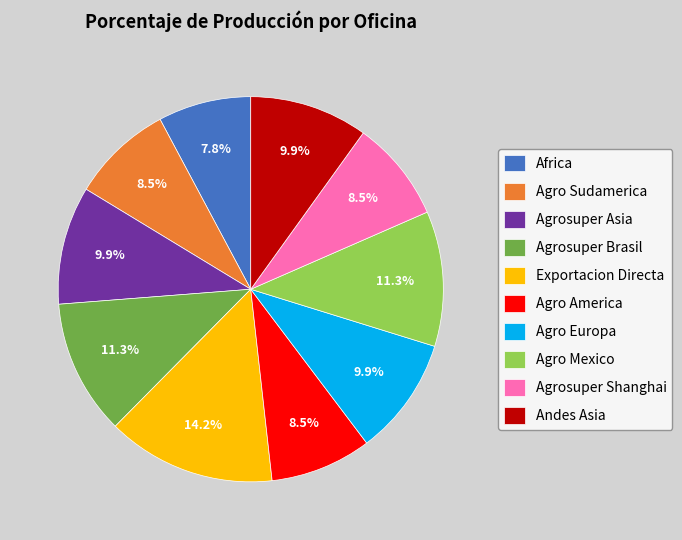

What is the largest slice in the pie chart?

Exportacion Directa